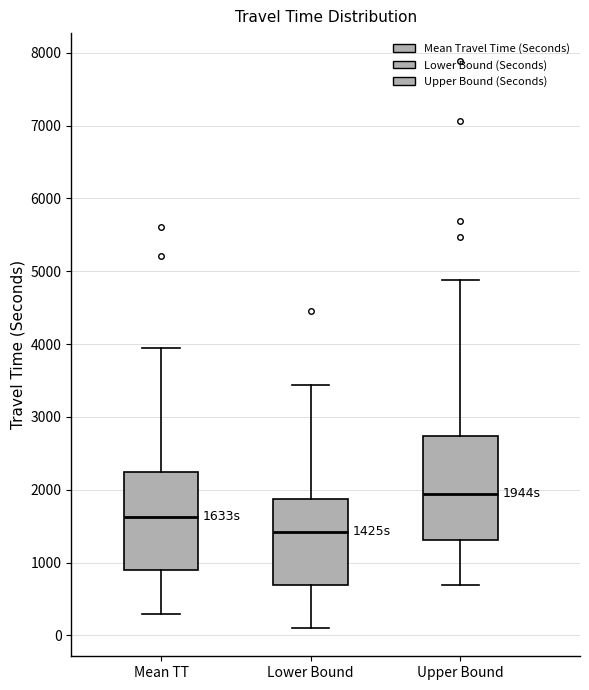

Where does the upper whisker of the box for Lower Bound end on the y-axis? The values are not printed on the chart, so give them approximately, as read against the axis.

3400